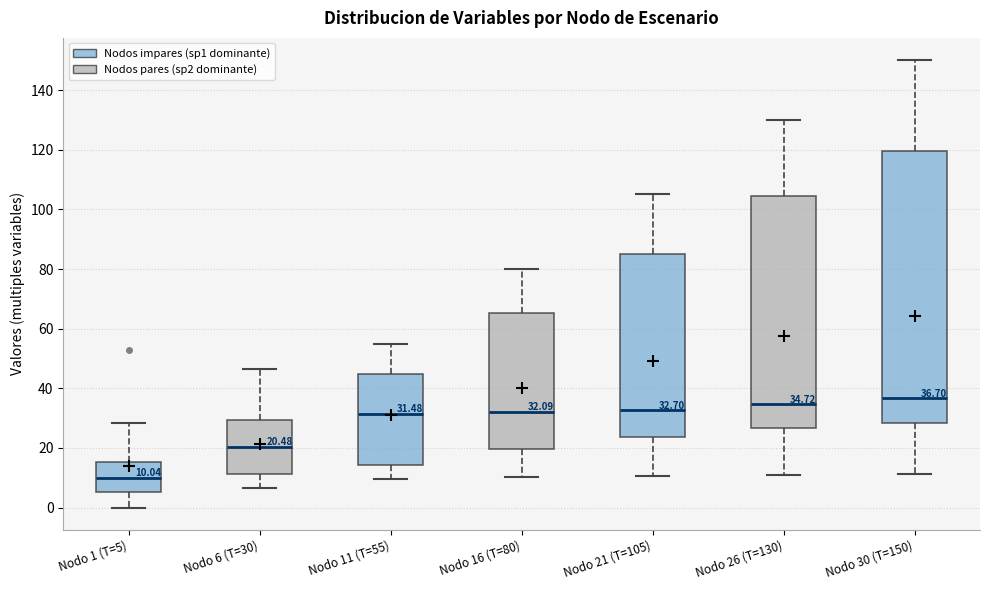

Which box has the lowest median line?

Nodo 1 (T=5)